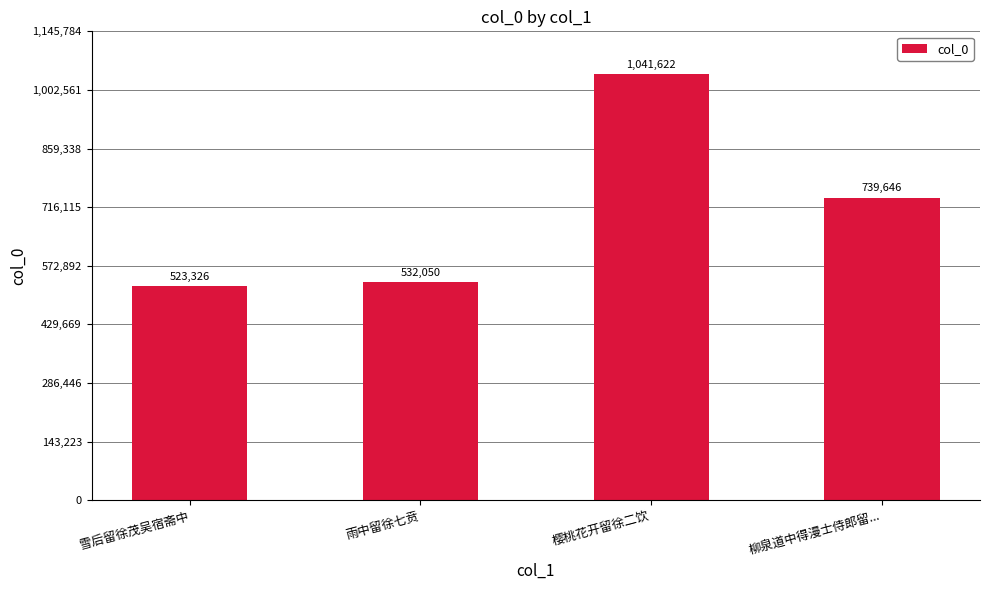

What is the ratio of the value at 樱桃花开留徐二饮 to the value at 雪后留徐茂吴宿斋中?

2.0